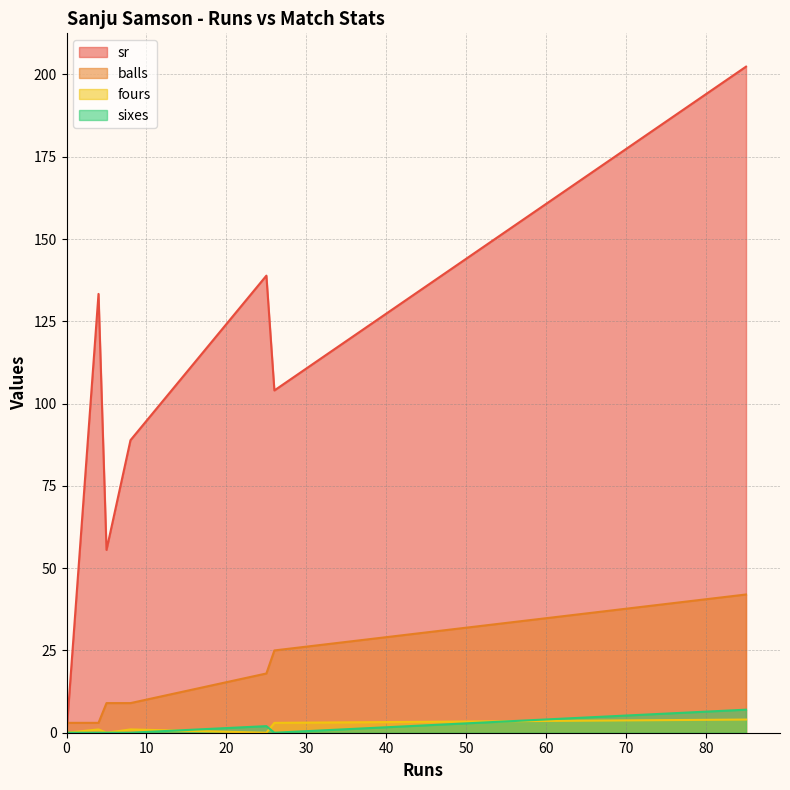

Where is balls nearest to the value 22?

26